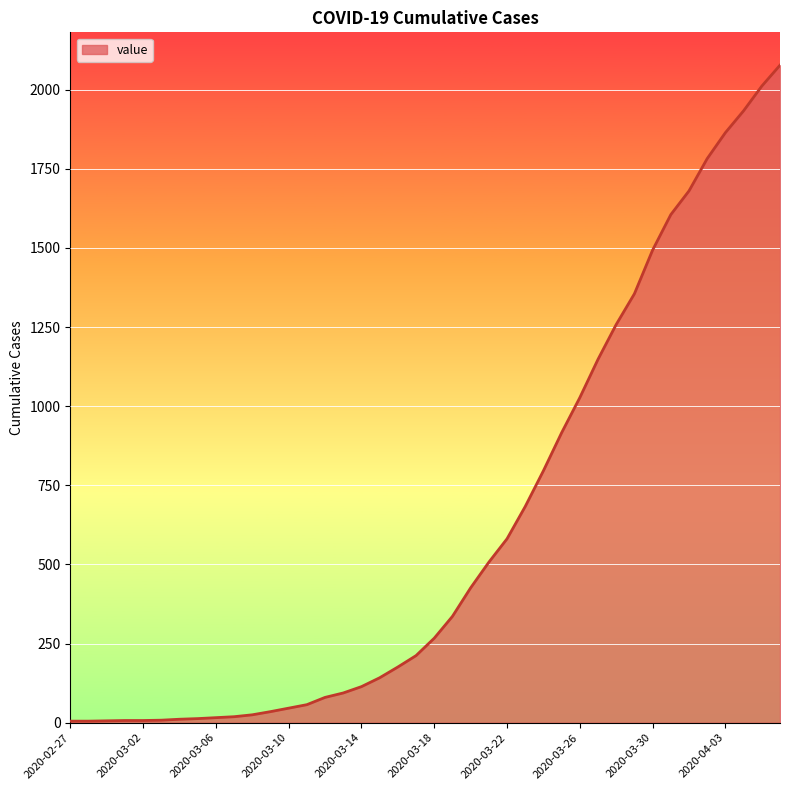

Does the chart display data point markers on the line(s)?

No